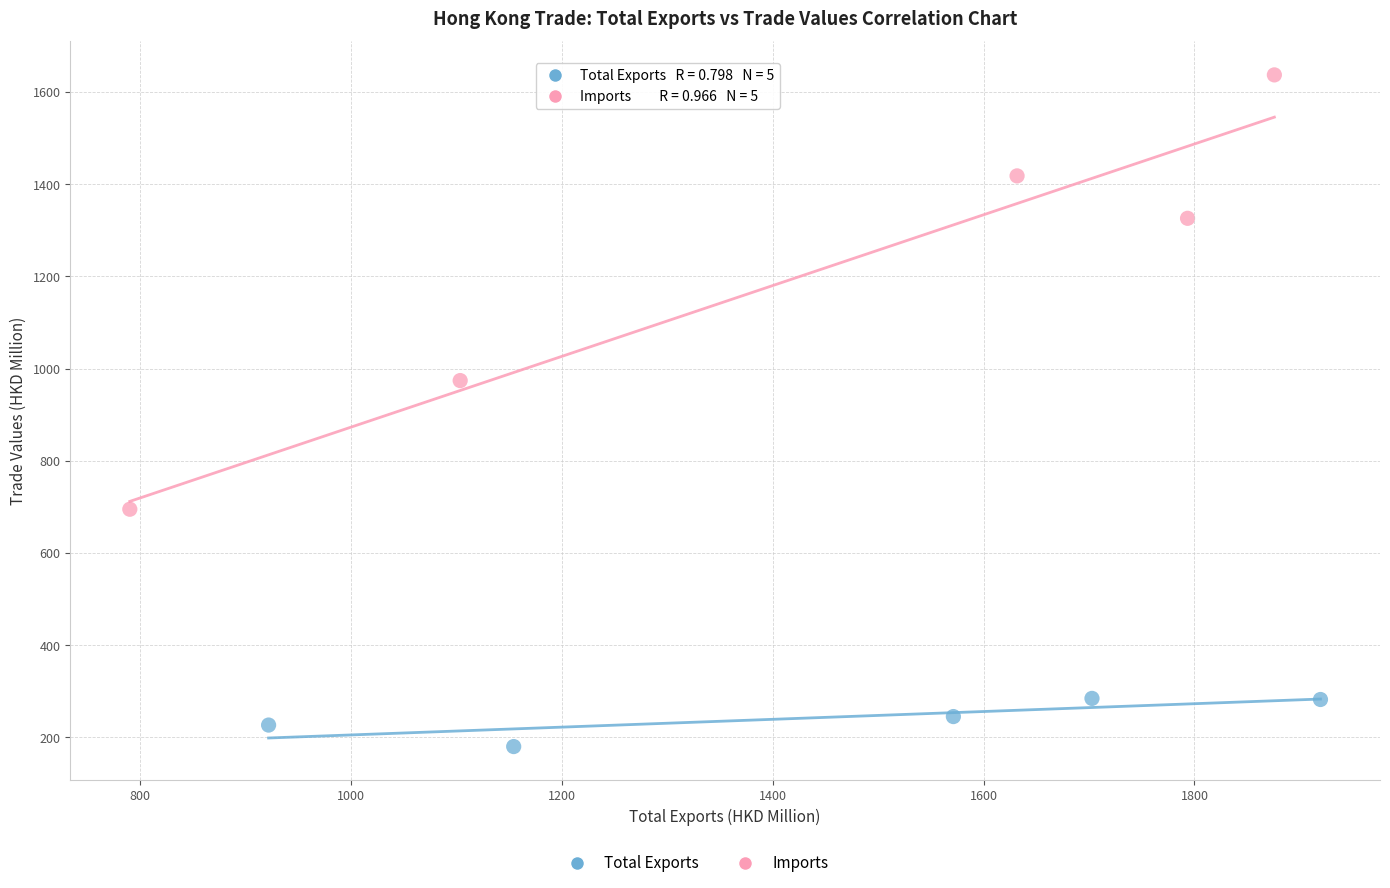

Which series contains the highest Y value?

Imports